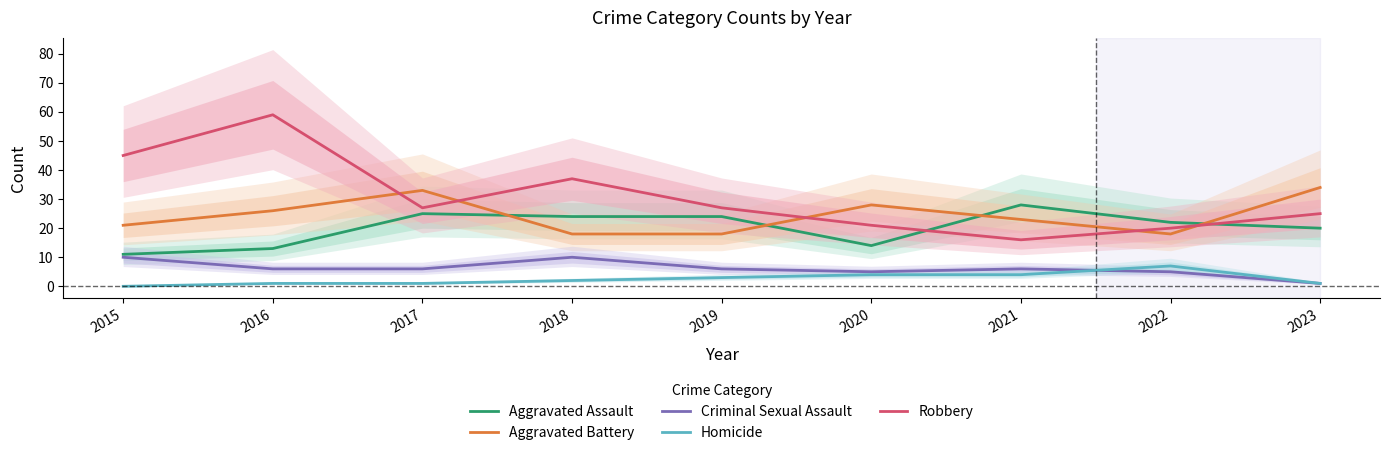

Does the chart have visible grid lines?

No